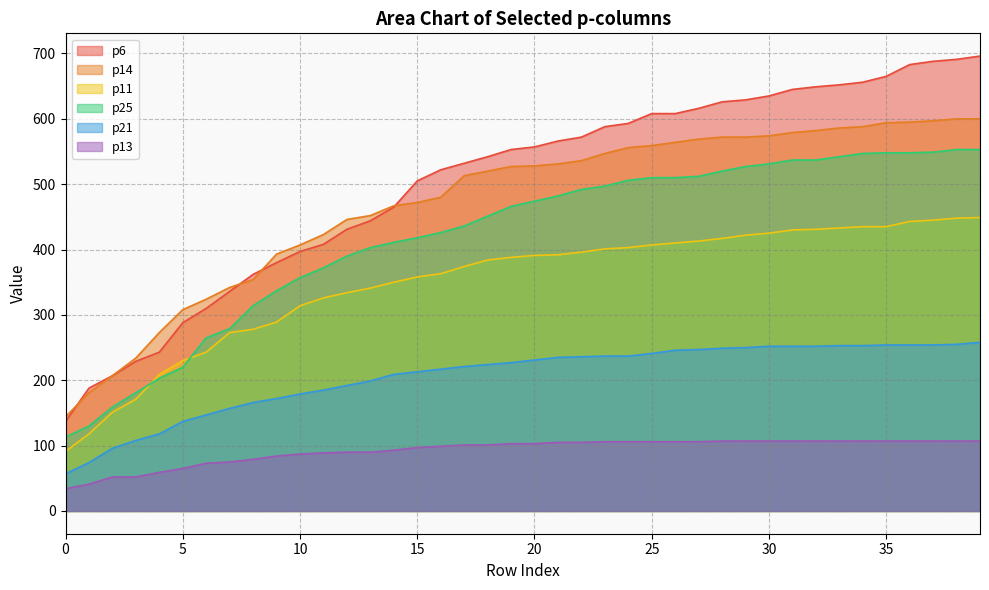

What is the minimum value shown in the chart?

34